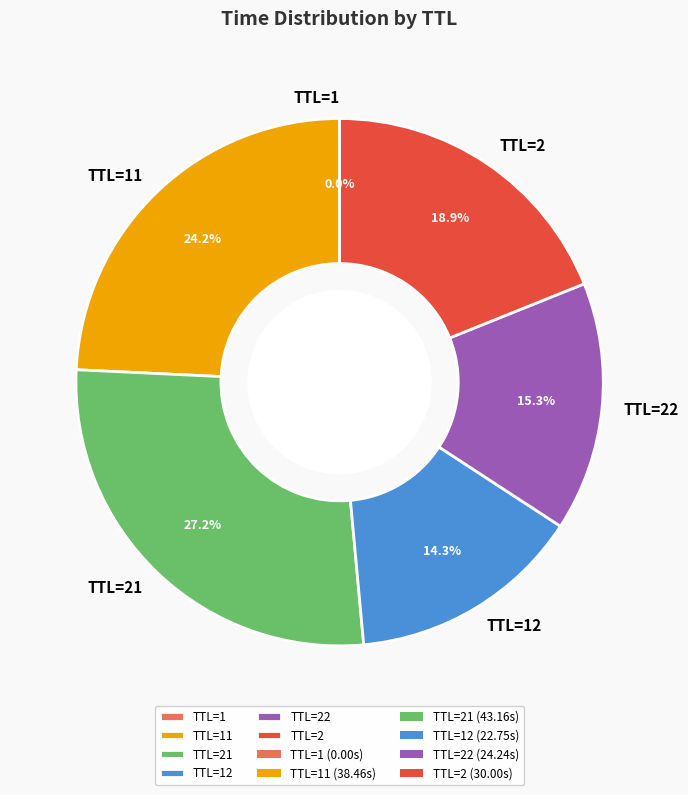

What portion of the pie excludes TTL=22?

84.7%